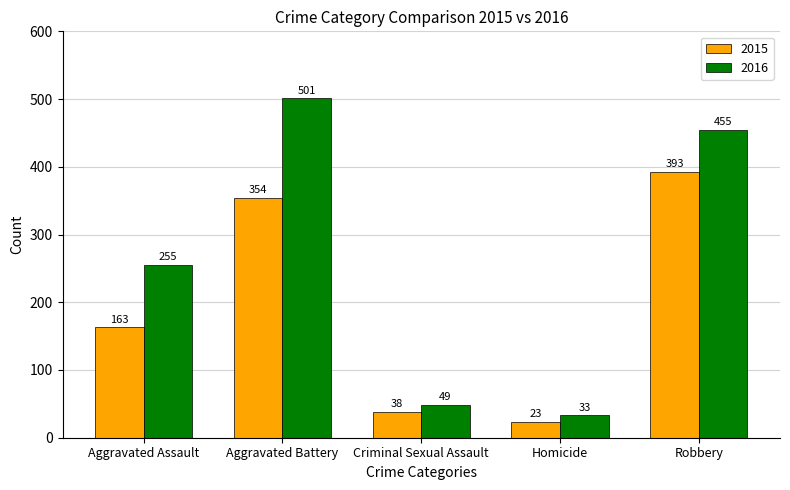

At which category is the sum across all series the highest?

Aggravated Battery